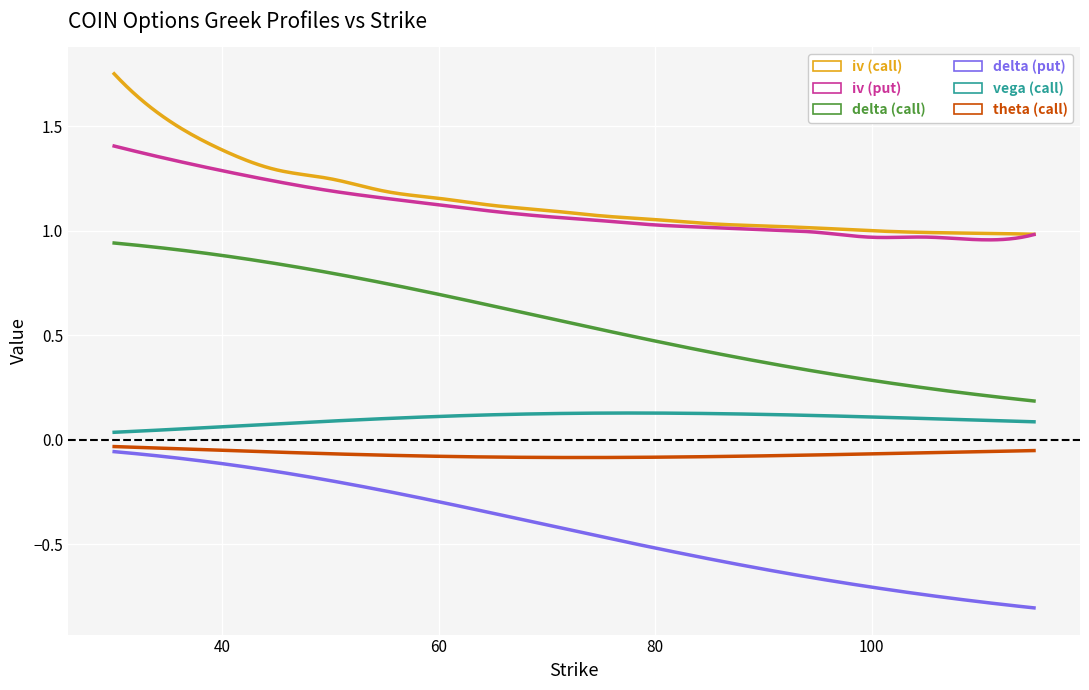

True or false: iv (call) and theta (call) intersect in this chart.

False